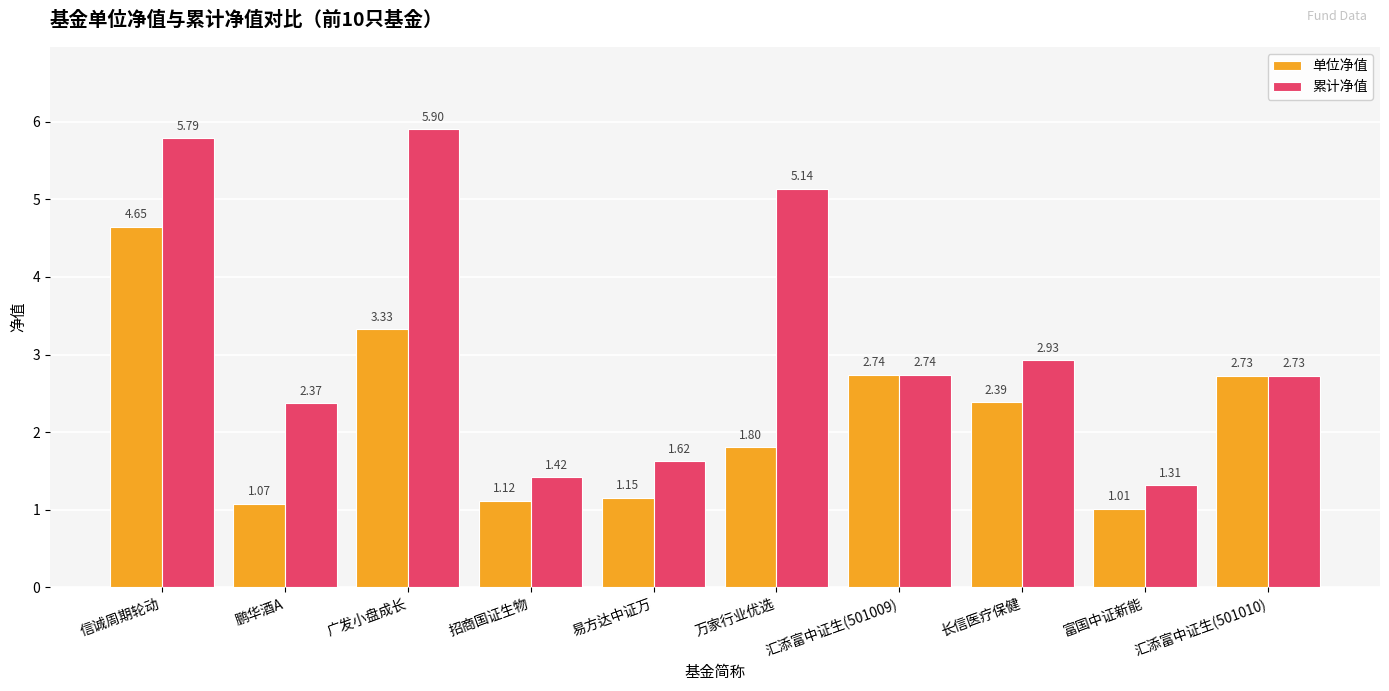

At which category is the sum across all series the highest?

信诚周期轮动